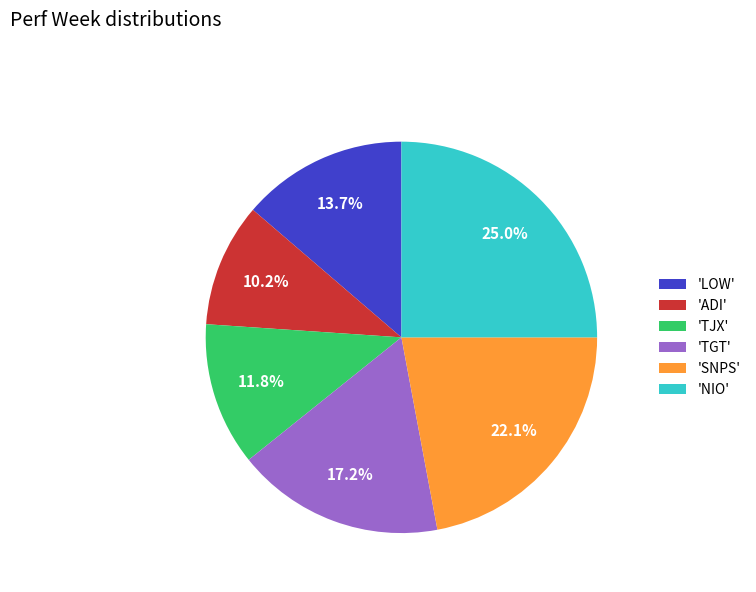

Does 'LOW' account for over 50% of the chart?

No